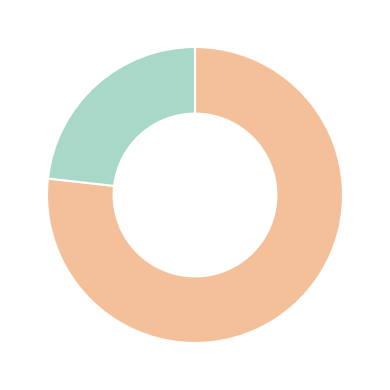

Count the number of slices in the pie.

2